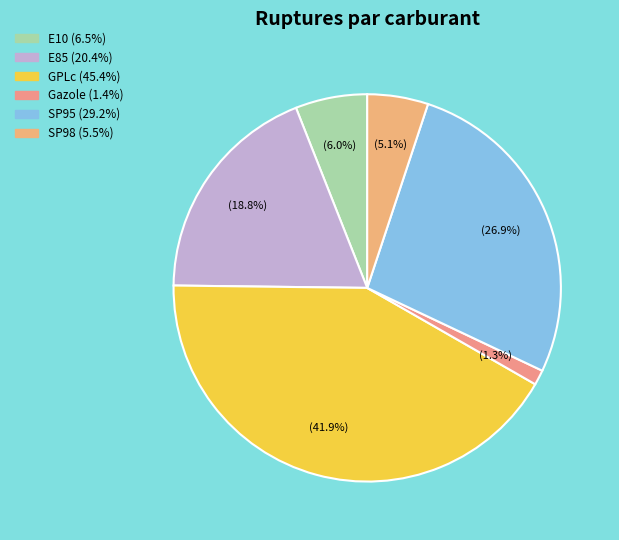

What percentage is the E85 slice, to the nearest percent?

19%